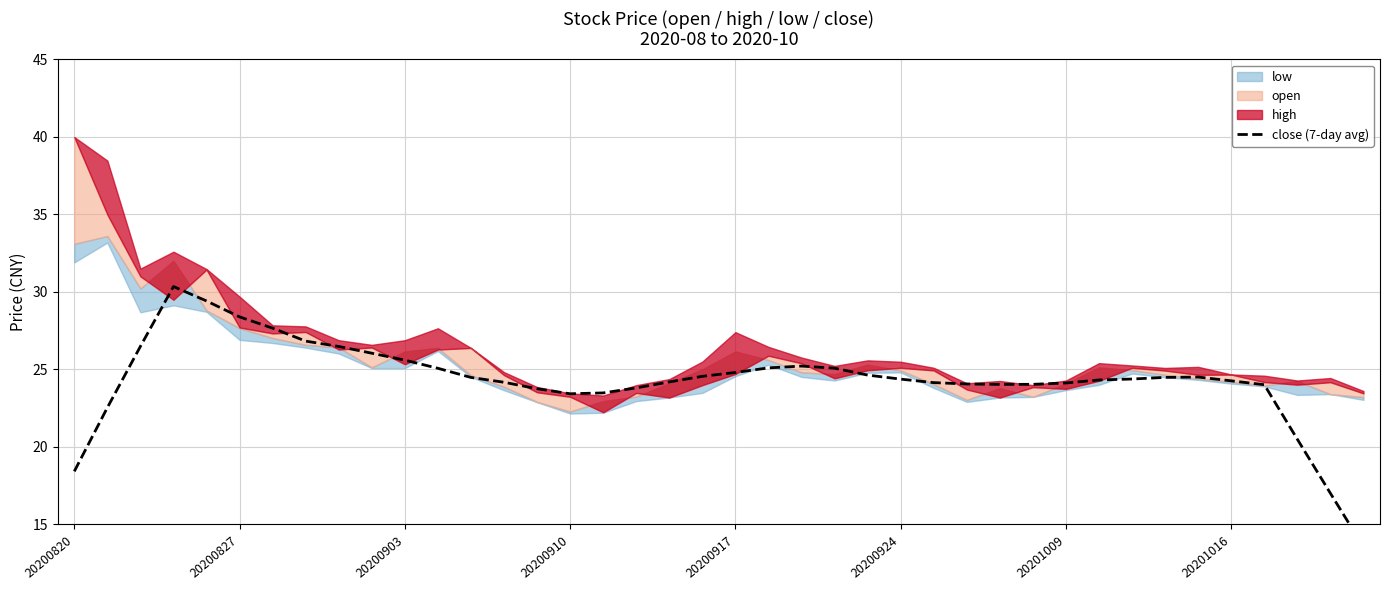

What is the approximate value at 19?

24.6